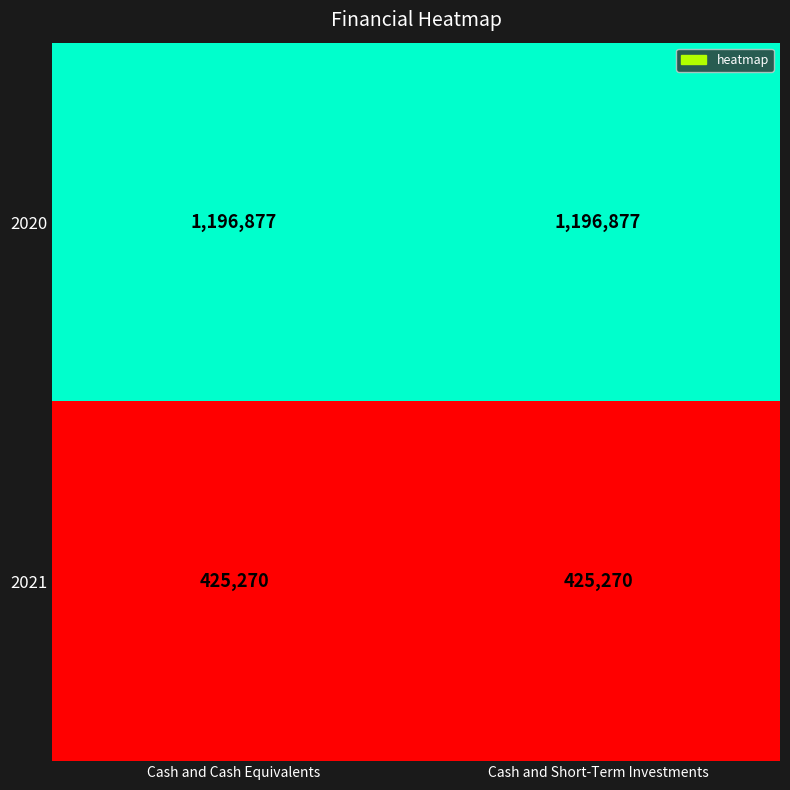

Reading right to left, transcribe all the data shown in this chart.

2020: Cash and Short-Term Investments=1196877	Cash and Cash Equivalents=1196877
2021: Cash and Short-Term Investments=425270	Cash and Cash Equivalents=425270